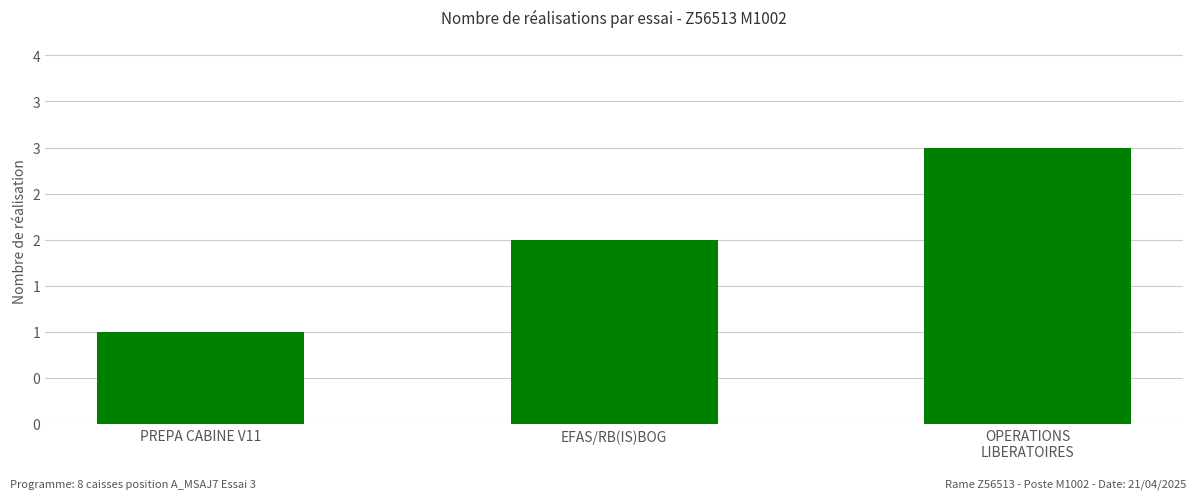

Rank the categories by value from lowest to highest.

PREPA CABINE V11, EFAS/RB(IS)BOG, OPERATIONS
LIBERATOIRES